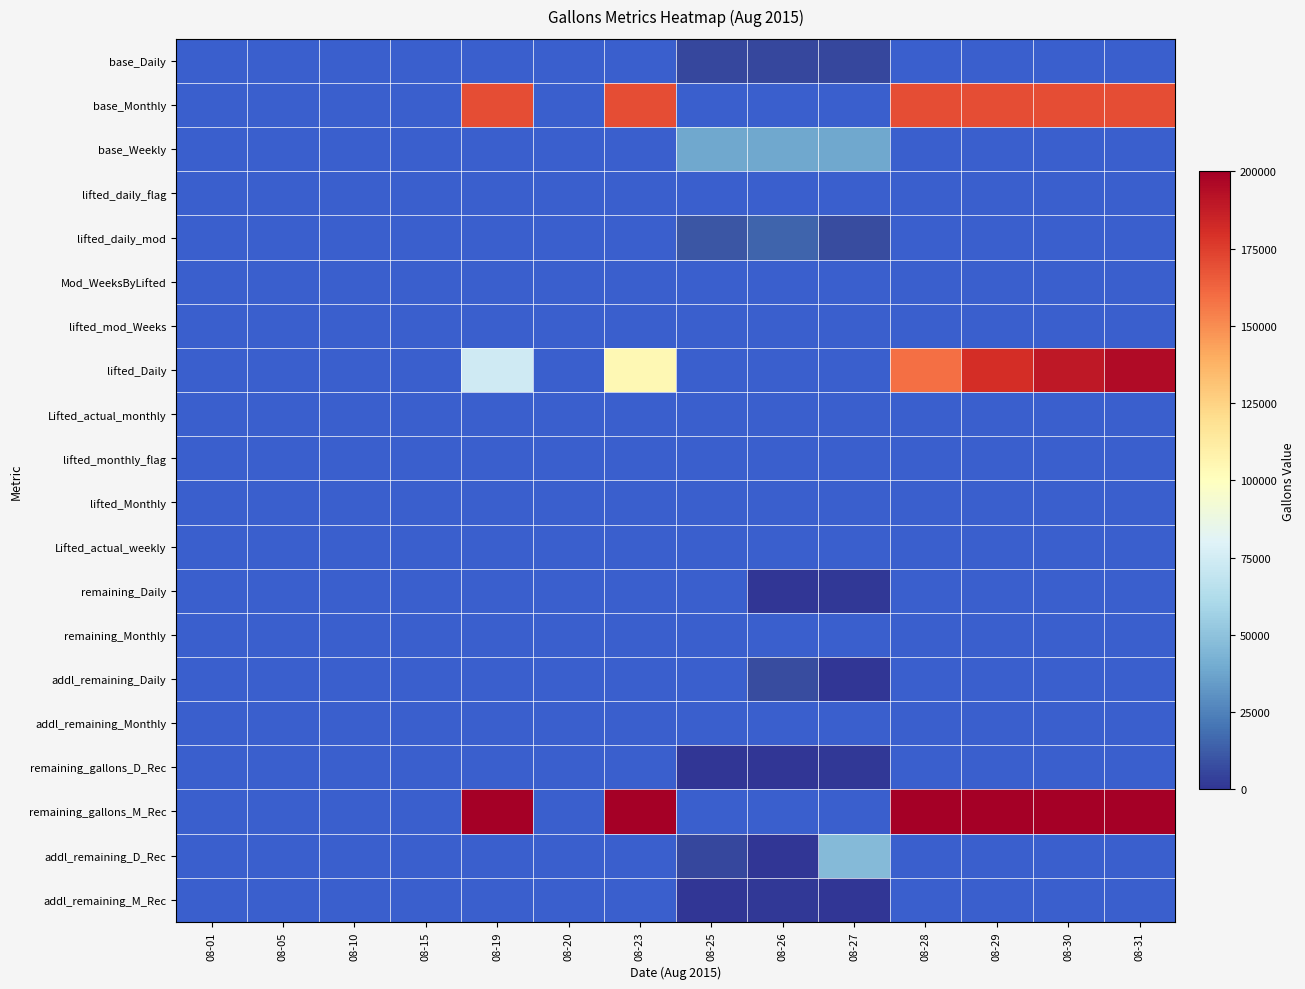

What is the smallest value displayed?

-6711.0